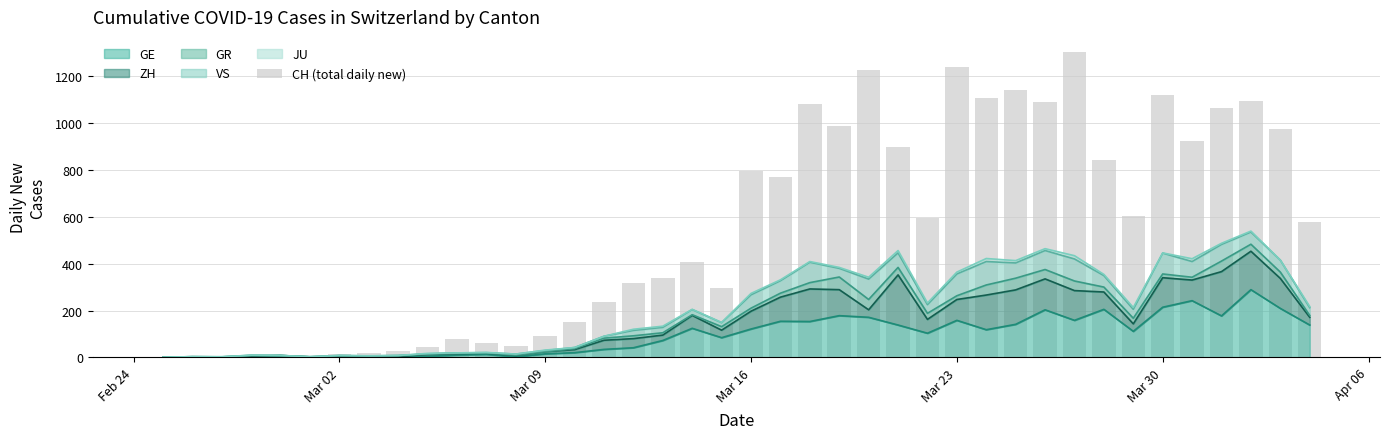

Reading left to right, what are all the values shown in this chart?

0	4	4	12	10	6	14	19	28	45	77	61	47	92	151	237	318	338	407	295	794	768	1080	987	1228	896	594	1240	1106	1142	1091	1303	841	602	1120	925	1064	1094	977	576